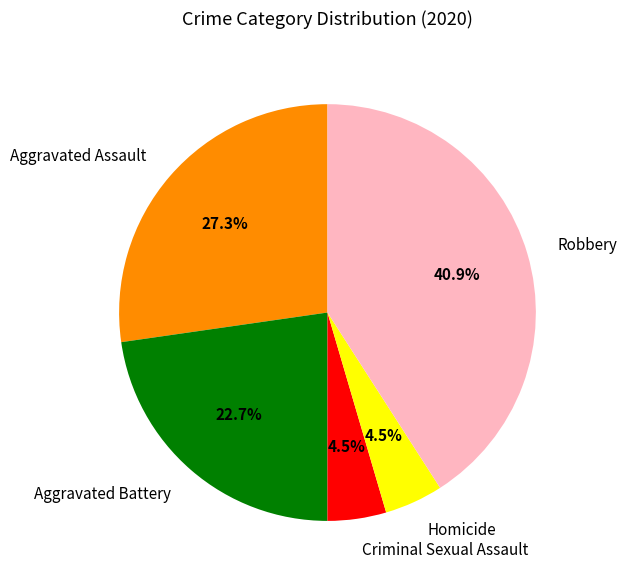

Which slice is the largest?

Robbery